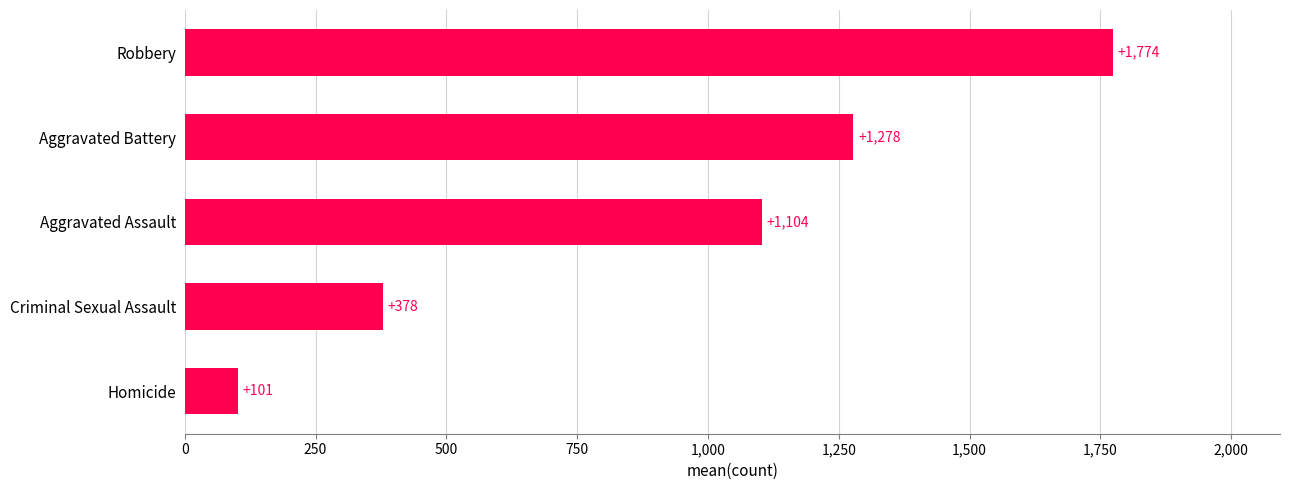

Which has a higher value, Aggravated Assault or Aggravated Battery?

Aggravated Battery